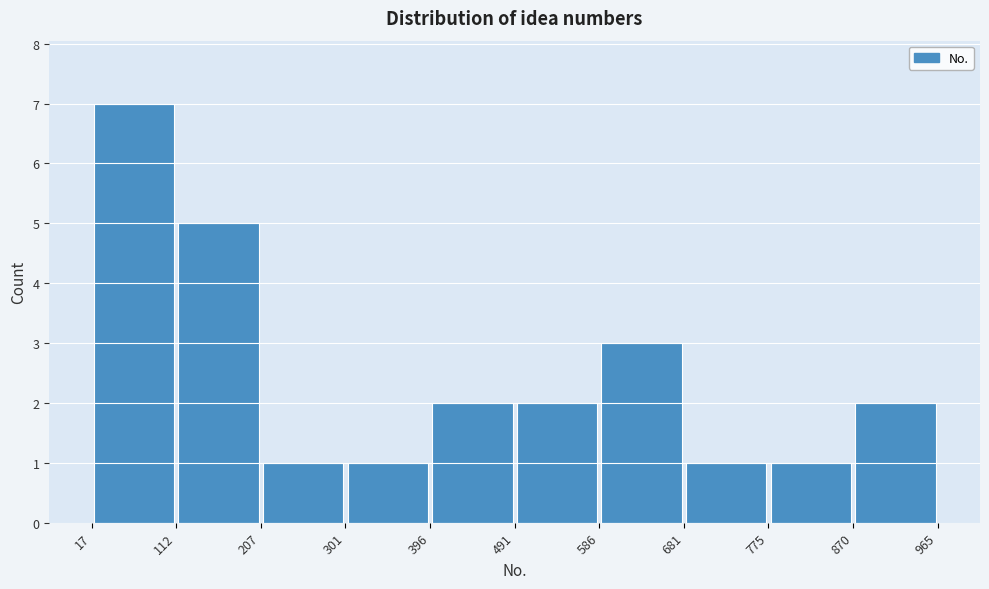

Over which range of the x-axis is the bar tallest?

17 to 112